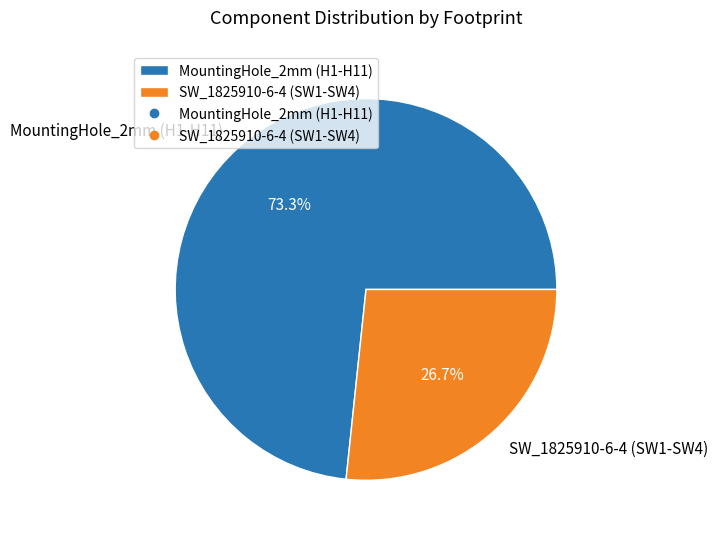

The SW_1825910-6-4 (SW1-SW4) slice represents 18% of the pie. True or false?

False